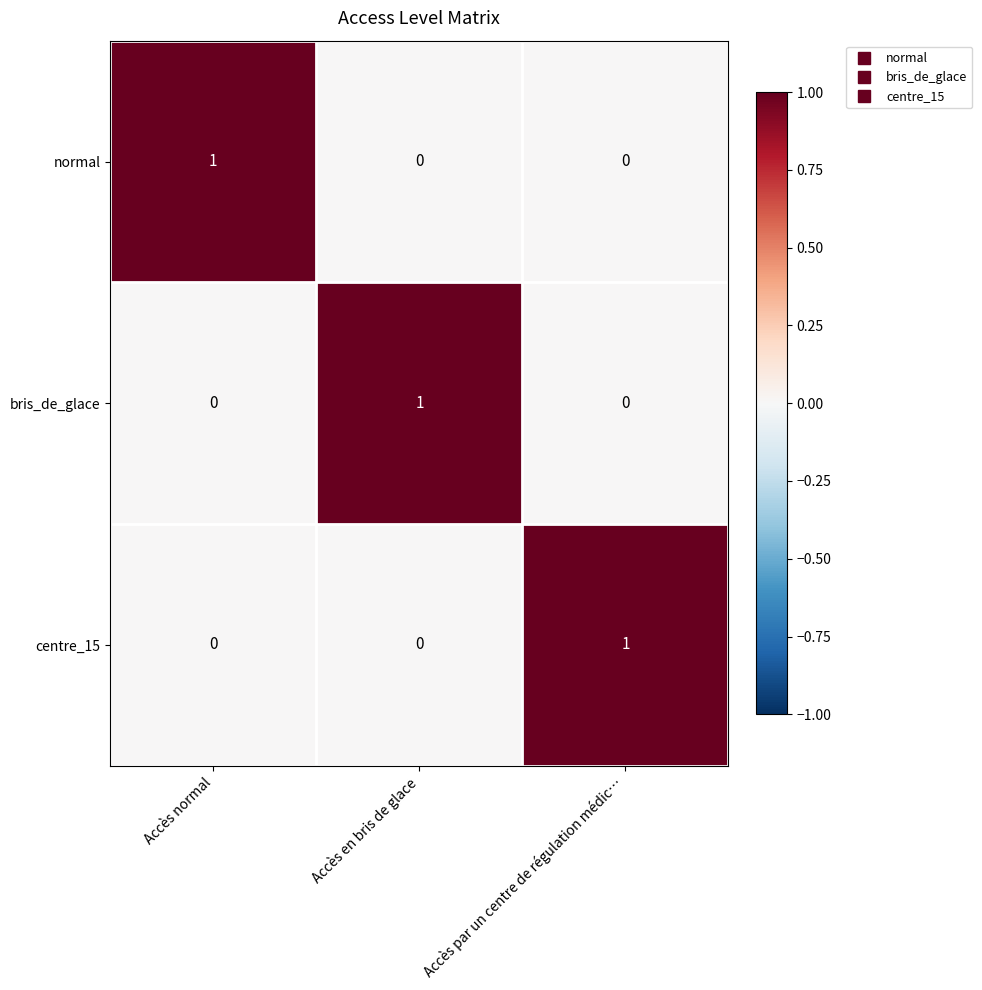

Reading left to right, extract all data points from this chart.

normal: Accès normal=1	Accès en bris de glace=0	Accès par un centre de régulation médic…=0
bris_de_glace: Accès normal=0	Accès en bris de glace=1	Accès par un centre de régulation médic…=0
centre_15: Accès normal=0	Accès en bris de glace=0	Accès par un centre de régulation médic…=1